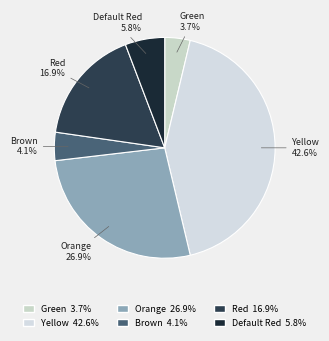

Does Brown represent more than half of the total?

No